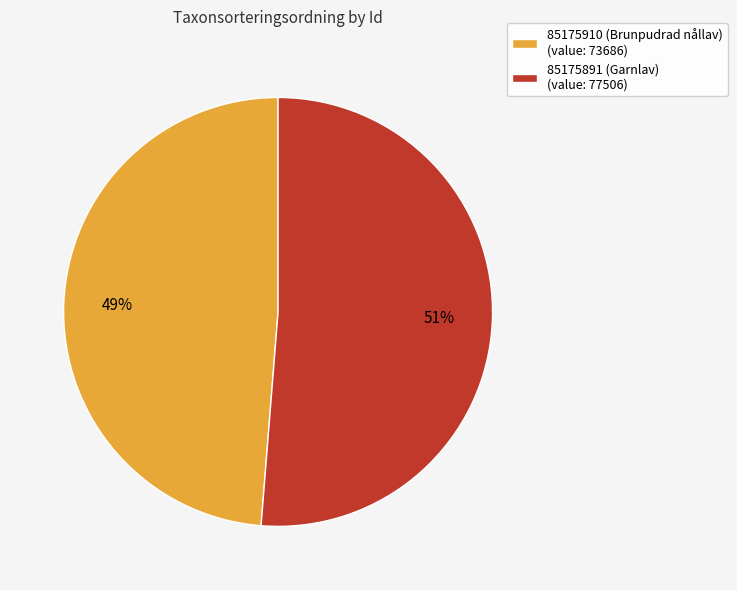

Do 85175891 (Garnlav) (value: 77506) and 85175910 (Brunpudrad nållav) (value: 73686) together represent more than half of the pie?

Yes